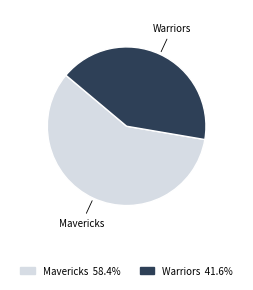

Do Warriors and Mavericks together represent more than half of the pie?

Yes